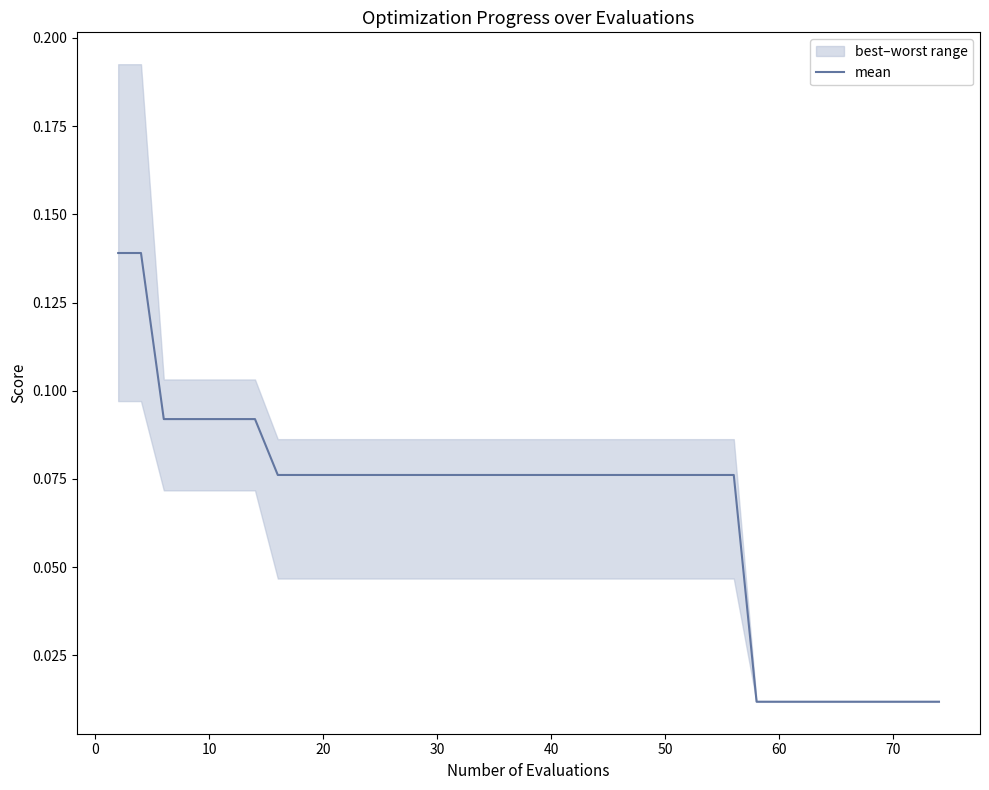

True or false: the data shows 0.0 at 60.

False